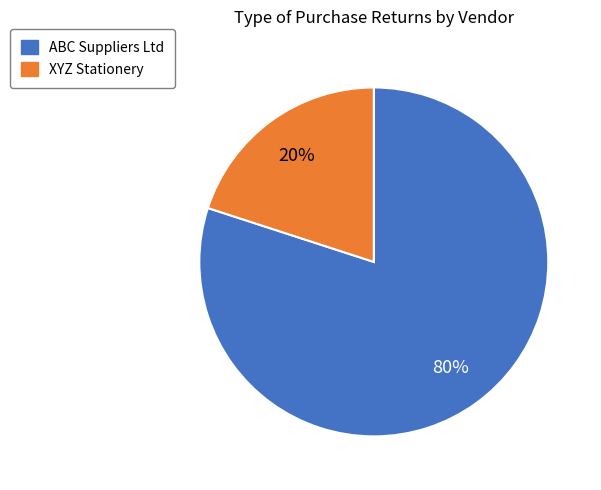

Rank the categories by value from highest to lowest.

ABC Suppliers Ltd, XYZ Stationery